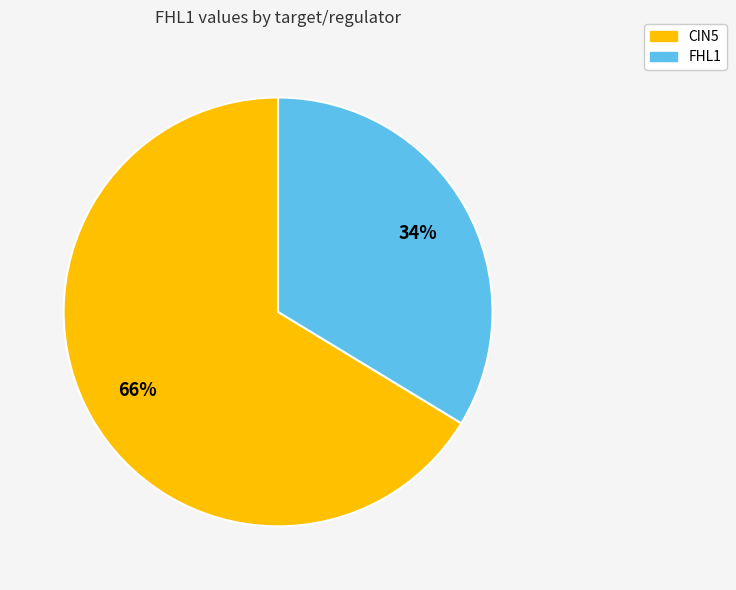

Rank the categories by value from lowest to highest.

FHL1, CIN5